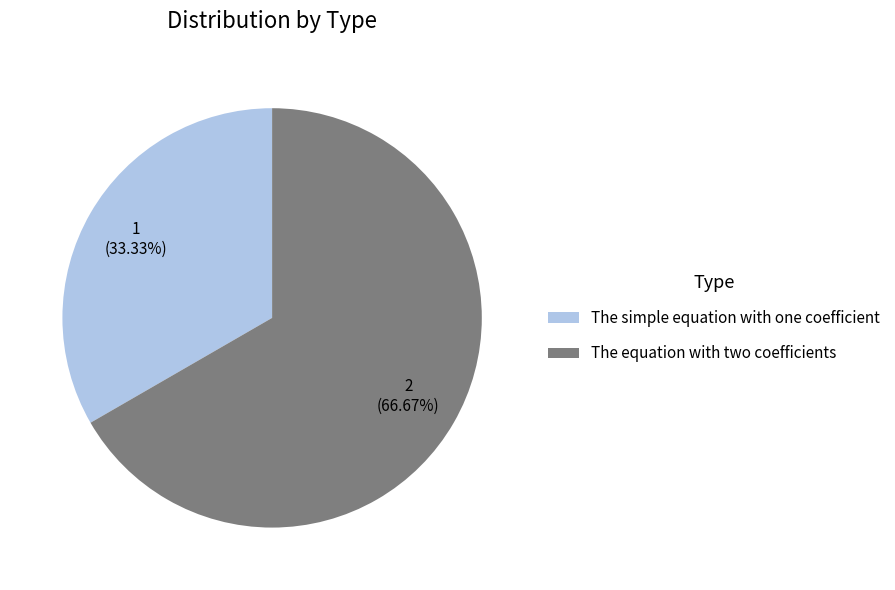

To the nearest percent, what is the difference between the largest and smallest slice percentages?

33%